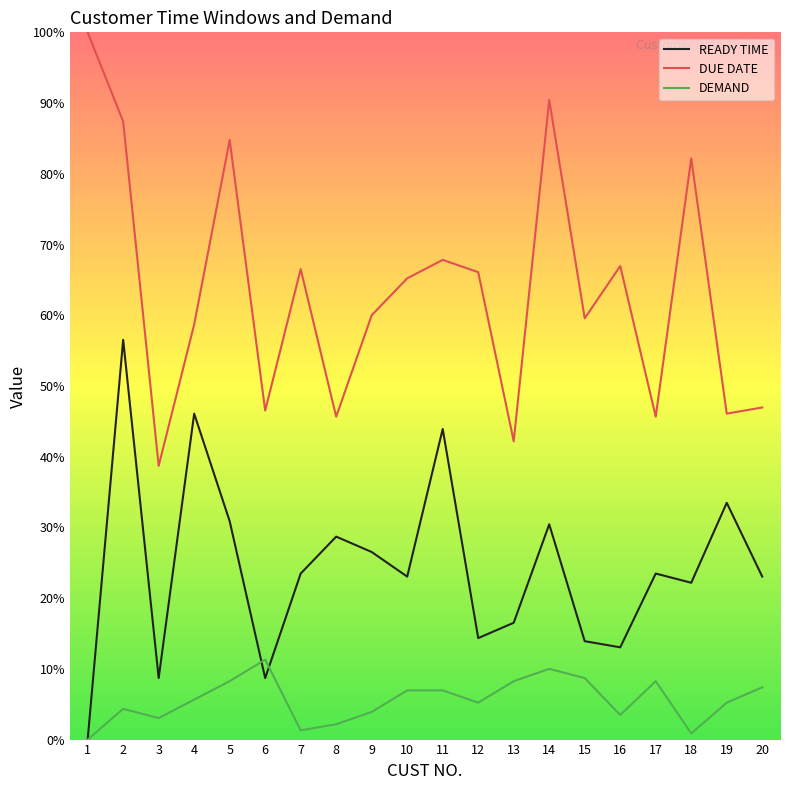

In DEMAND, how many points are higher than both neighbors (excluding endpoints)?

4